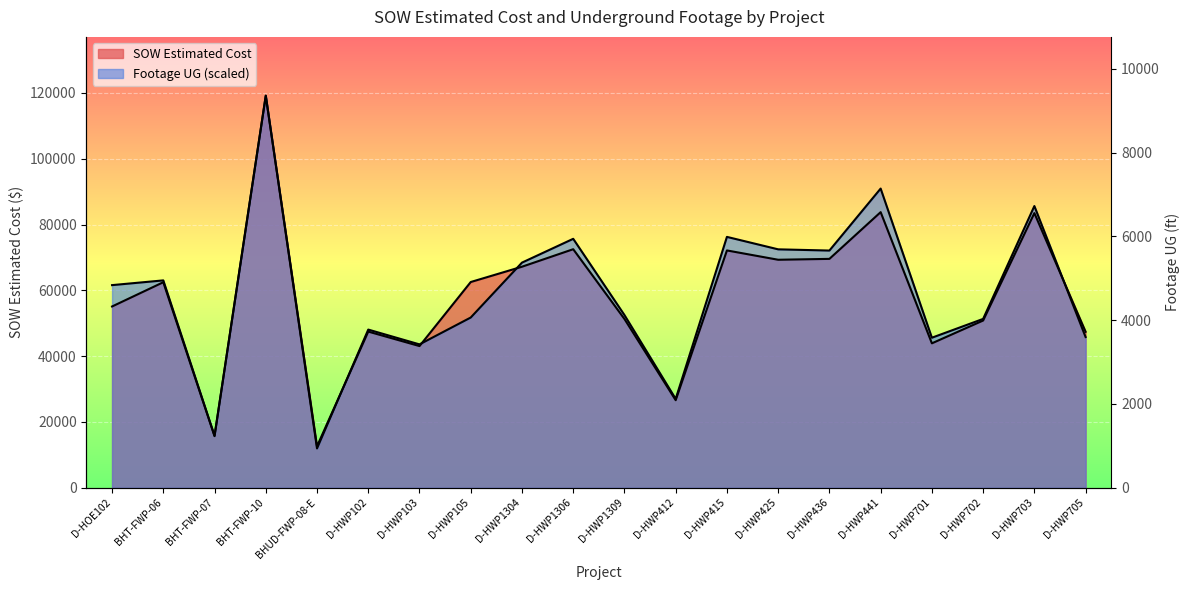

At which label does Footage UG reach its peak?

BHT-FWP-10